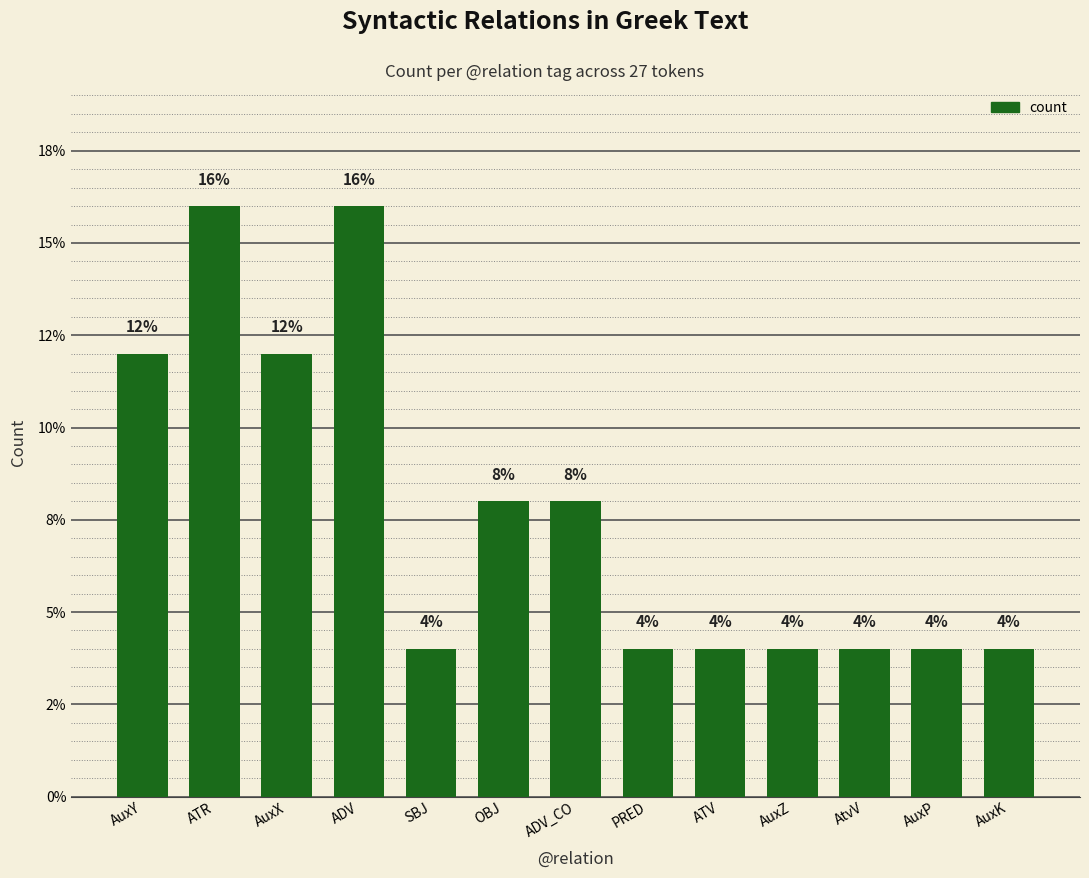

Reading right to left, transcribe all the data shown in this chart.

AuxK=4	AuxP=4	AtvV=4	AuxZ=4	ATV=4	PRED=4	ADV_CO=8	OBJ=8	SBJ=4	ADV=16	AuxX=12	ATR=16	AuxY=12